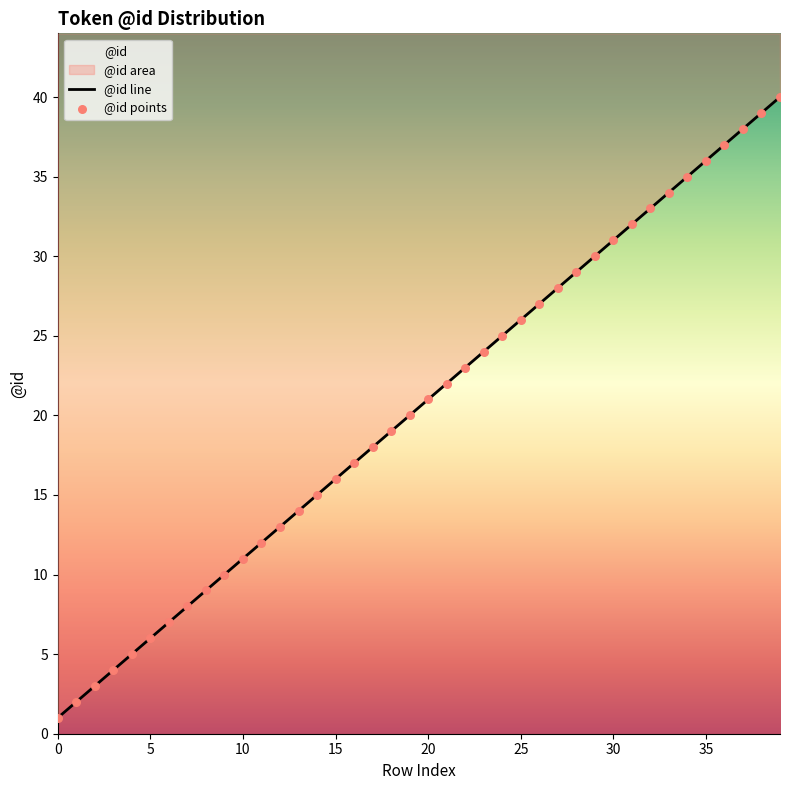

At which category is the sum across all series the highest?

39